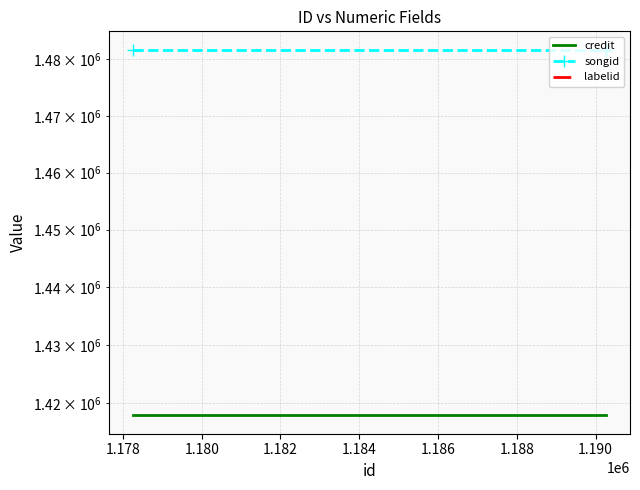

At 1.180, list the series in order from largest to smallest.

songid, credit, labelid